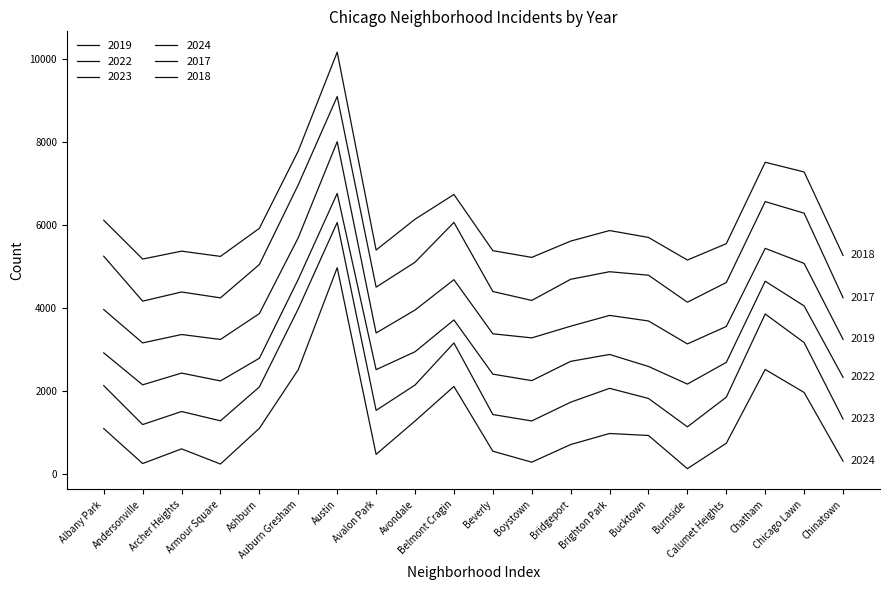

What position from the left is Chatham?

18